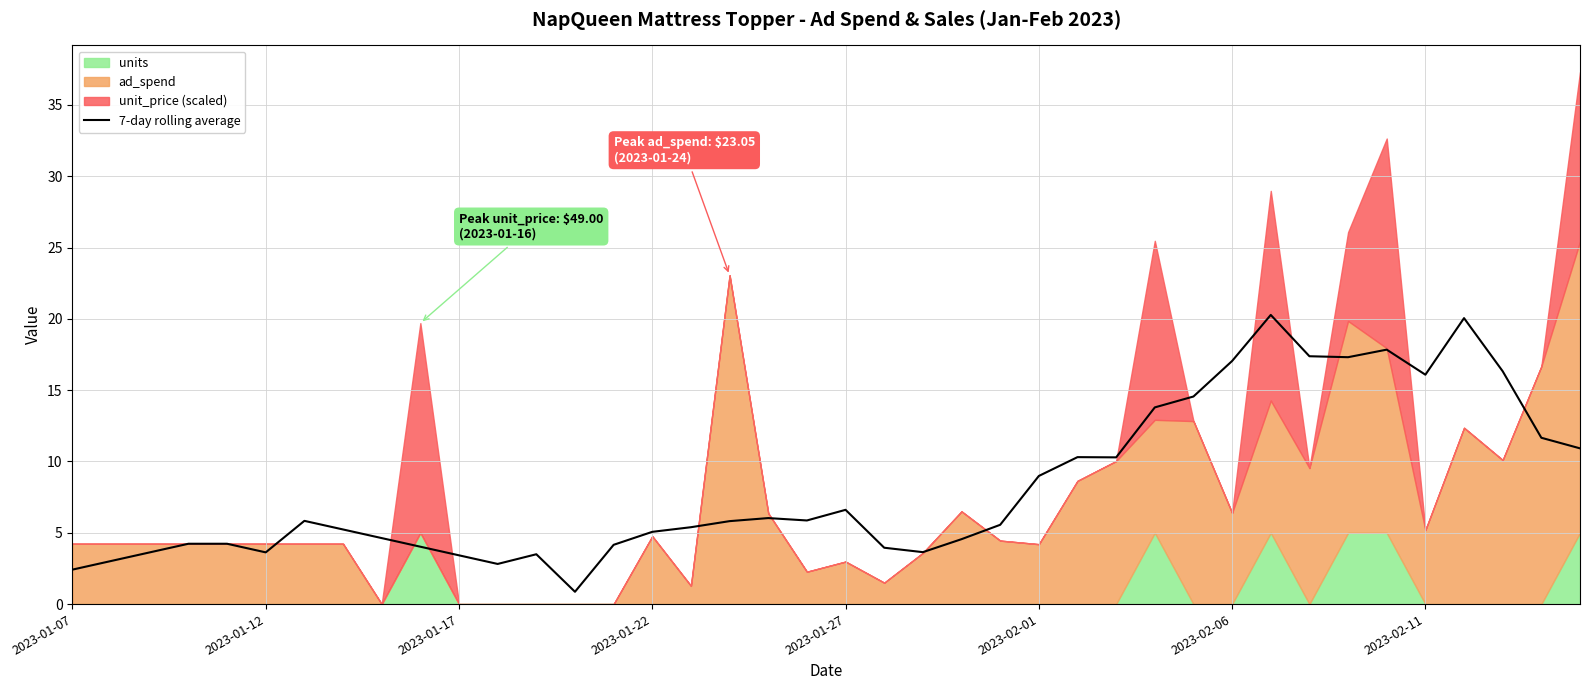

How many data points are above 5?

24